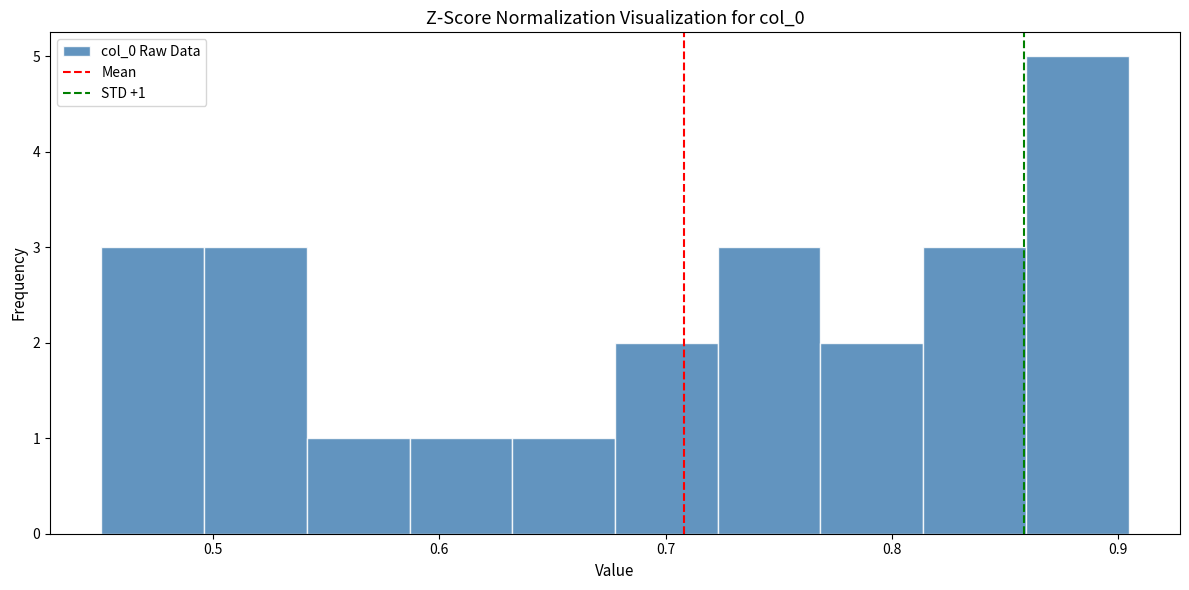

Over which range of the x-axis is the bar tallest?

0.86 to 0.90